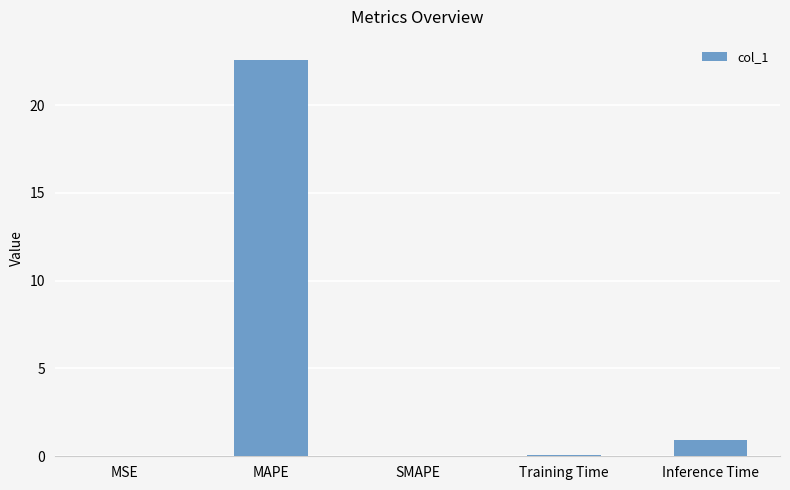

At which category does the chart reach its peak across all series?

MAPE